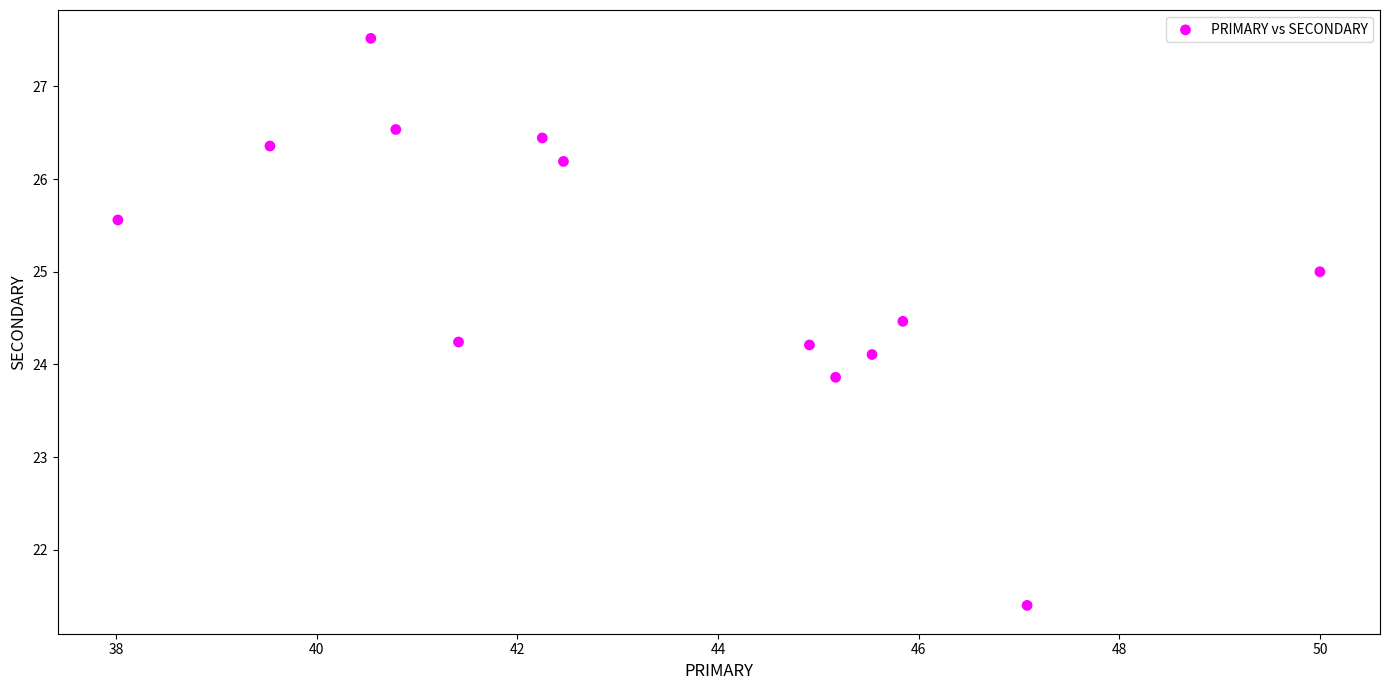

What is the range of Y values (max minus min)?

6.1